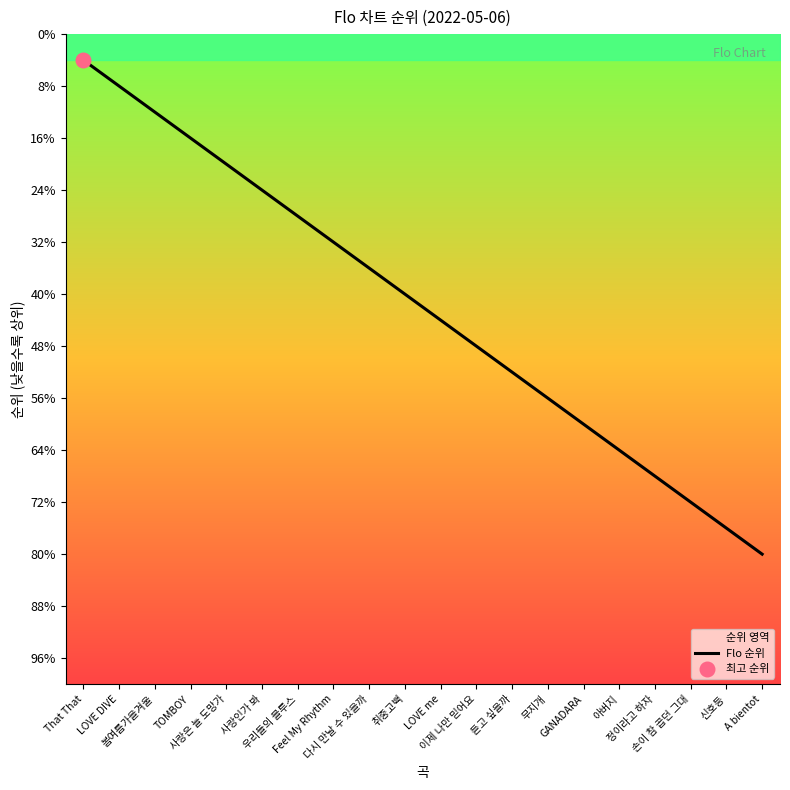

Which has a higher value, 무지개 or That That?

무지개